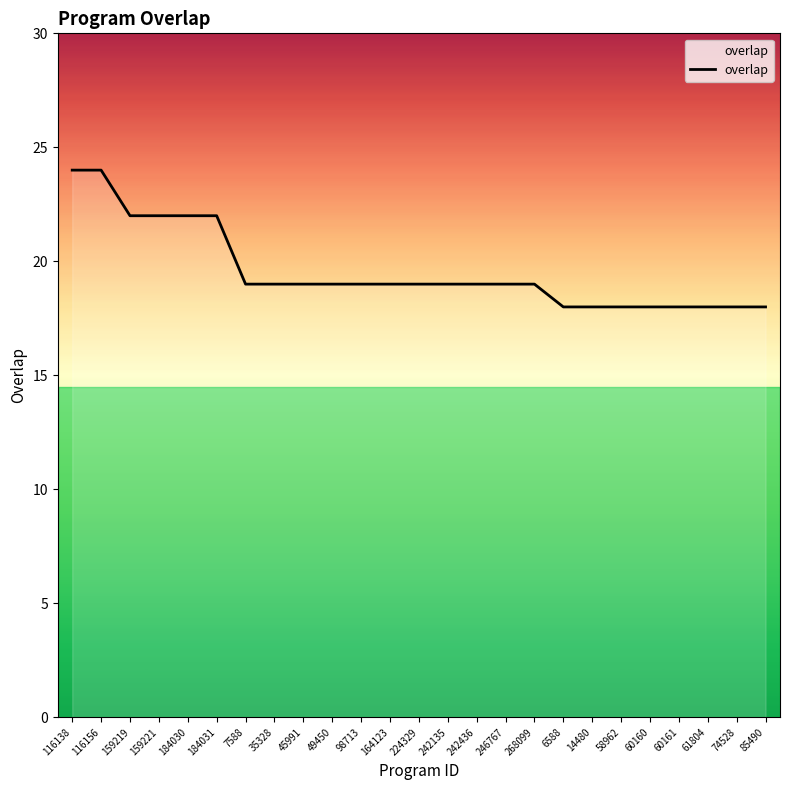

Approximately how many times larger is the value at 61804 compared to 49450?

0.9